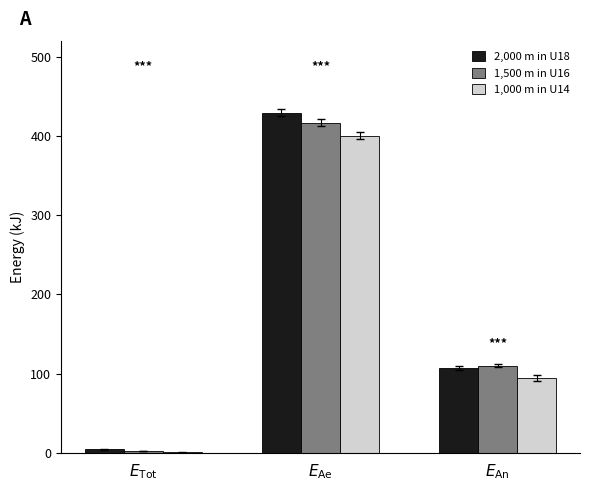

What value does the 1,500 m in U16 series have at $E_\mathrm{Tot}$?

1.8